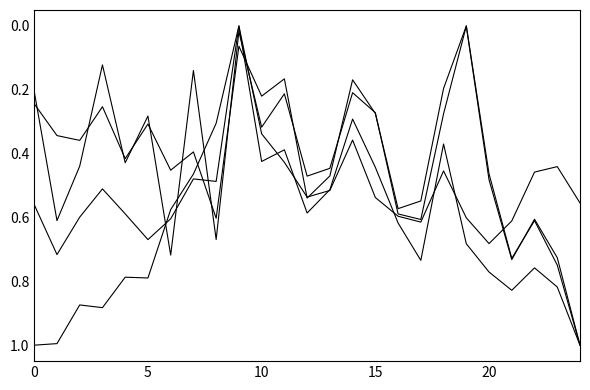

How many lines are shown in the chart?

4